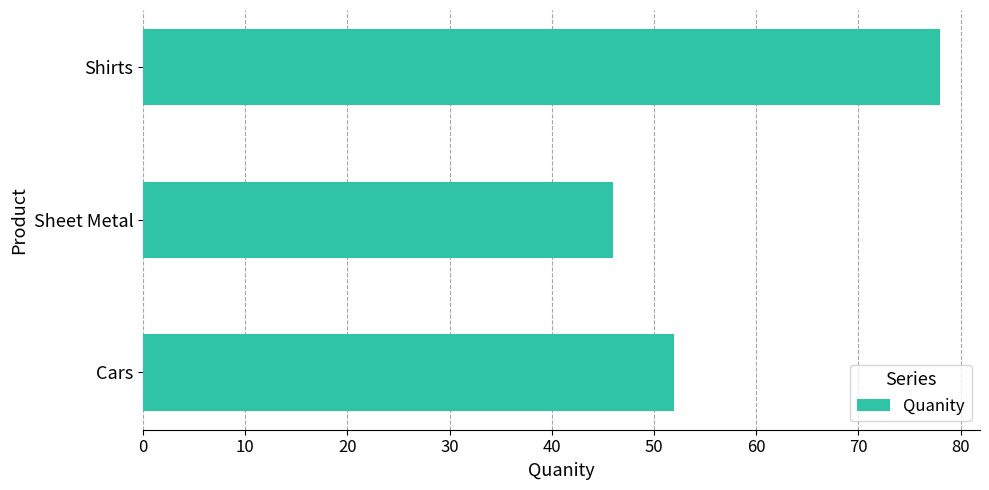

What is the difference between the values at Shirts and Sheet Metal?

32